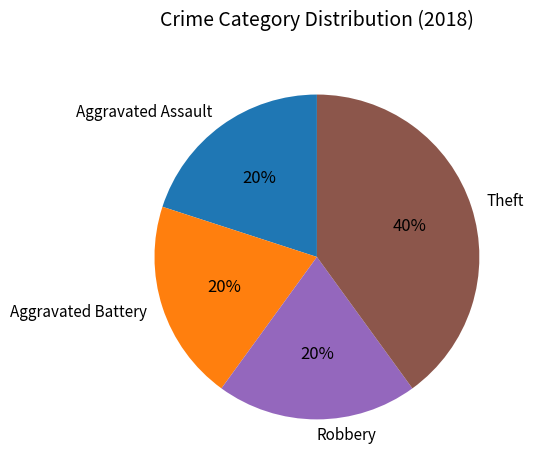

Is it true that Aggravated Assault is 6% of the pie?

False